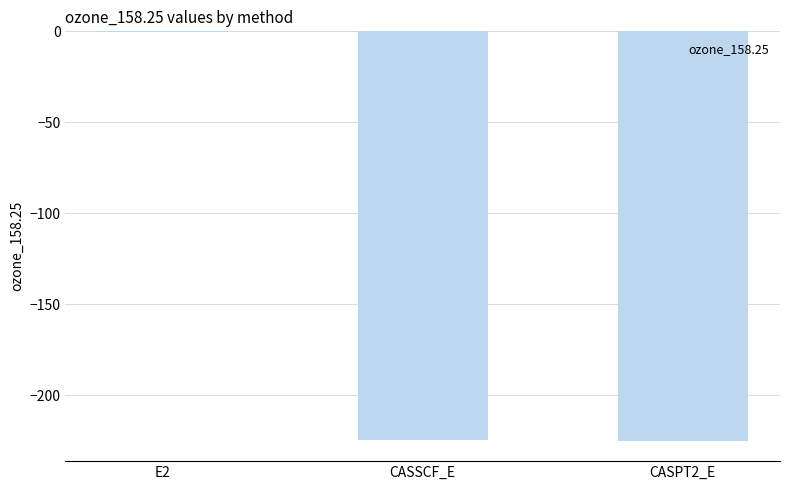

Which category has the highest value across all series?

E2